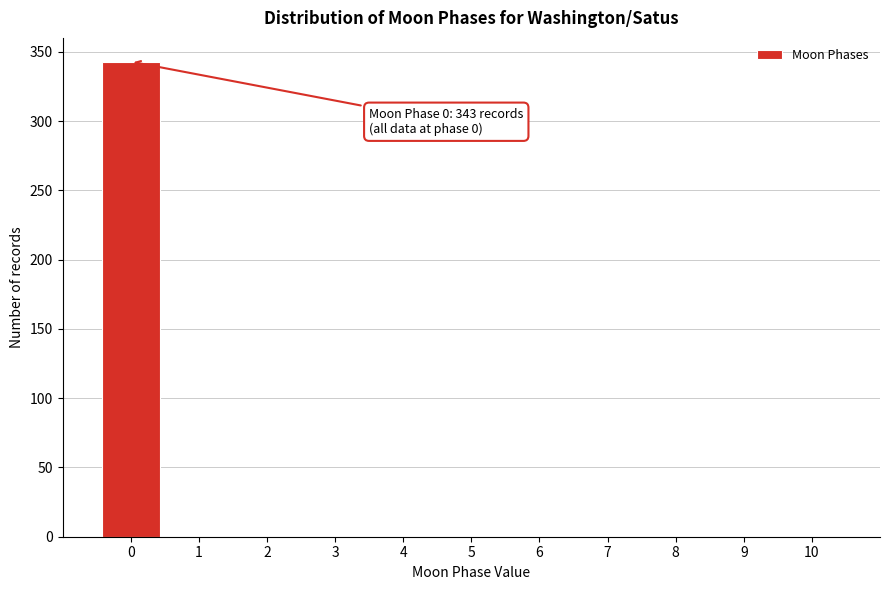

Which range on the x-axis has the tallest bar?

-0.5 to 0.5